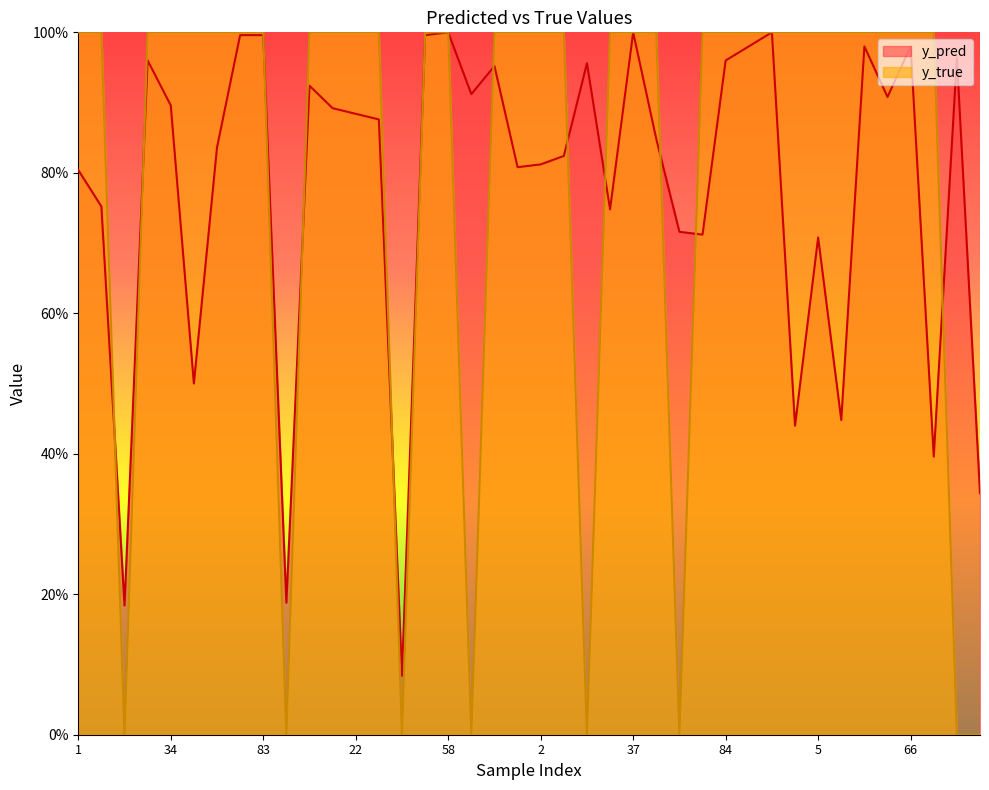

Count the number of data series in this chart.

2